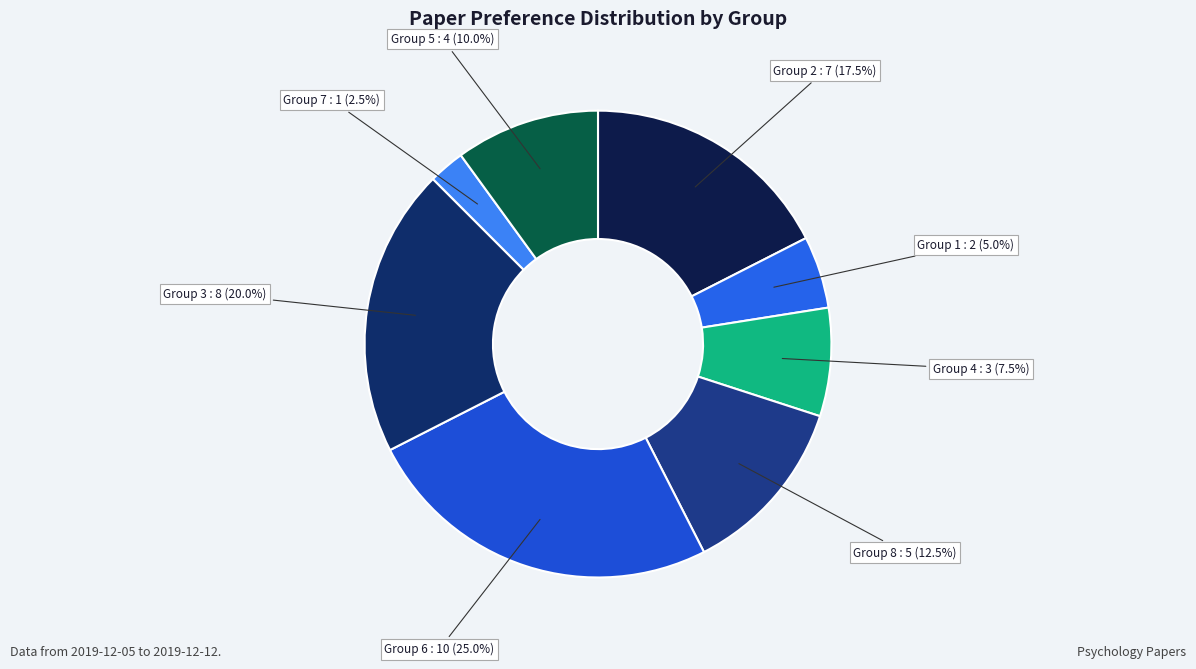

Count the number of slices in the pie.

8